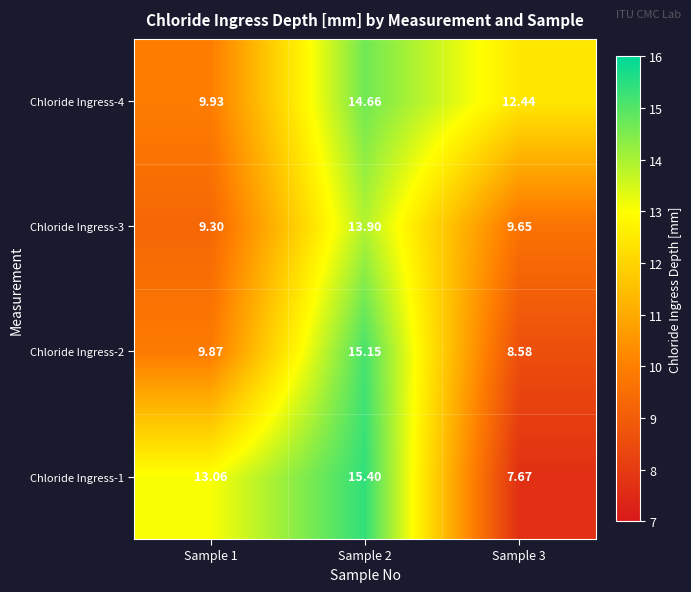

Which has a higher value, Sample 3 or Sample 1?

Sample 1